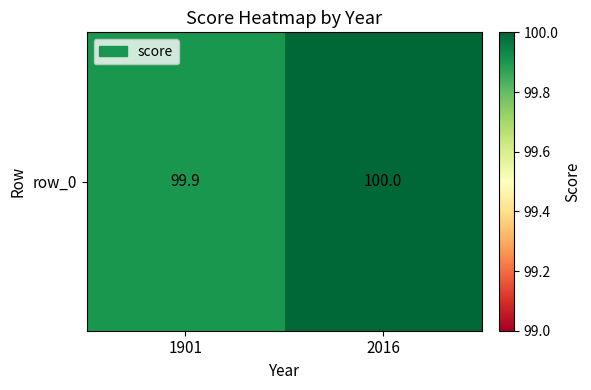

List the labels in order of value, largest first.

2016, 1901